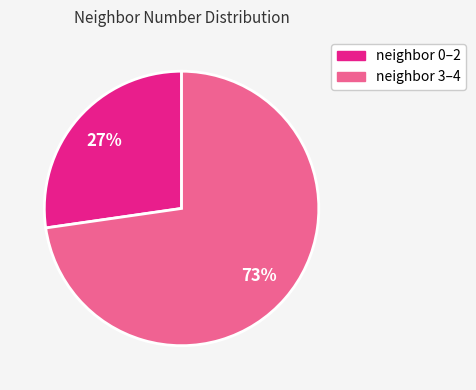

To the nearest percent, what is the average slice percentage?

50%